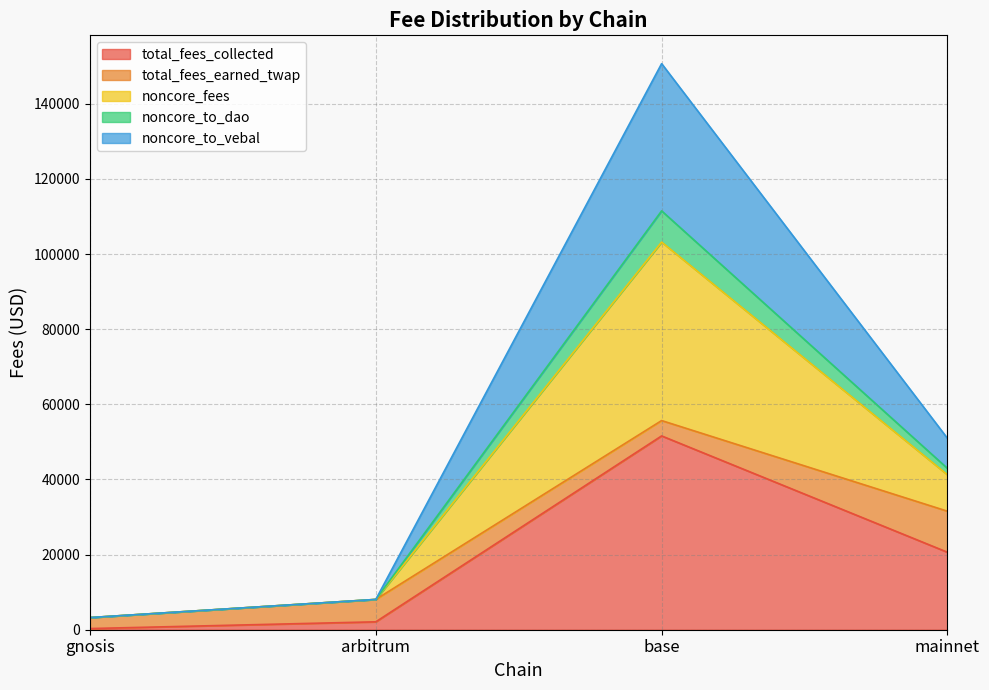

What is the label of the 1st point from the left?

gnosis